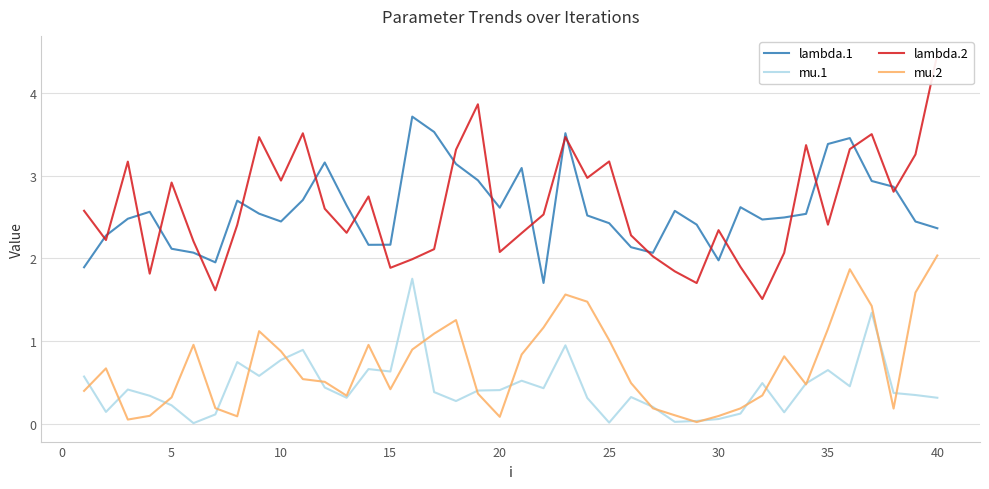

True or false: mu.1 and lambda.1 intersect in this chart.

False